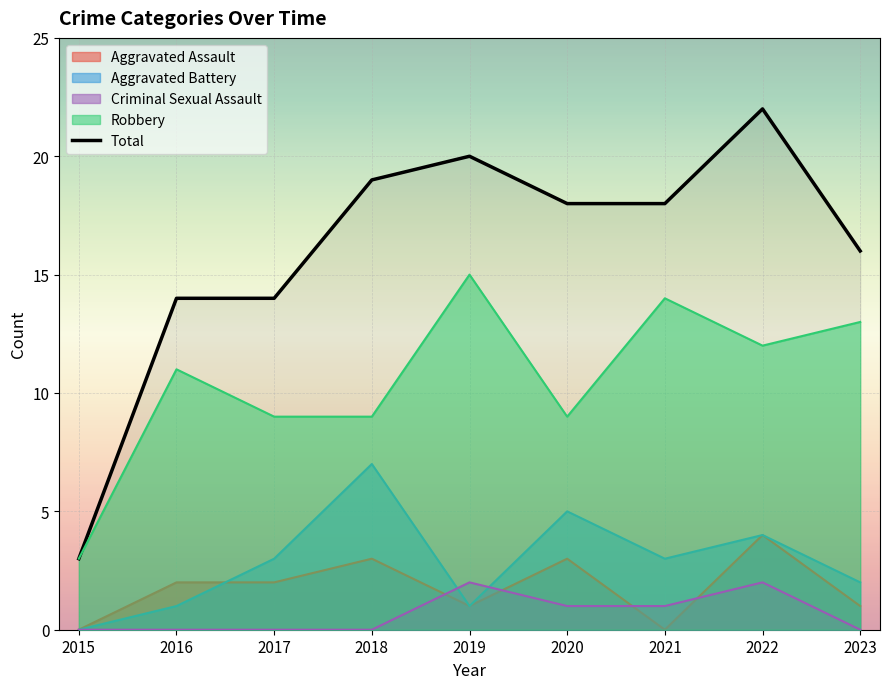

Approximately how many times larger is the value at 2016 compared to 2019?

0.7